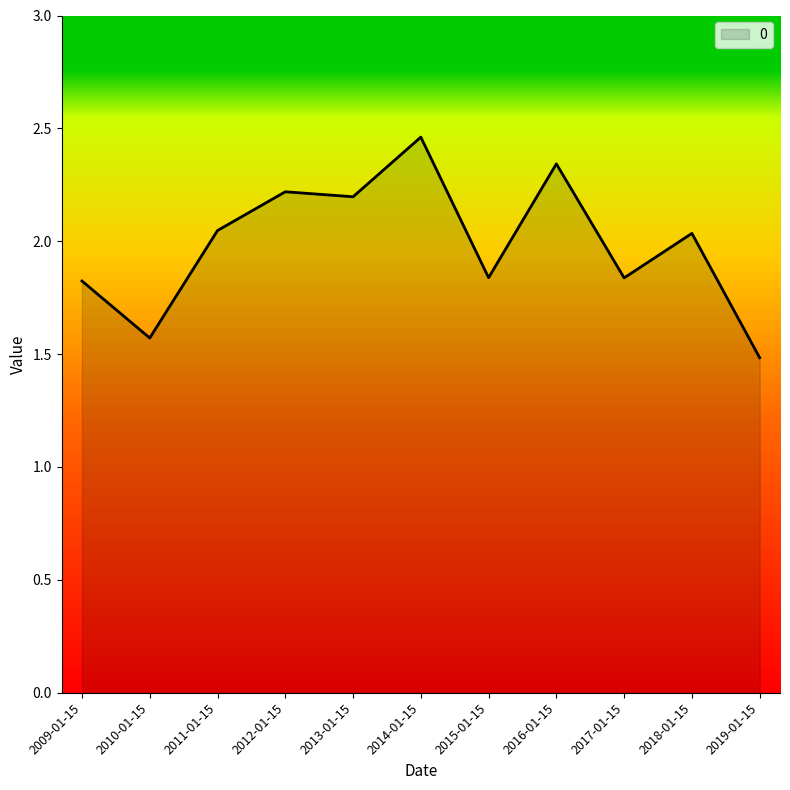

Which category has the highest value across all series?

2014-01-15